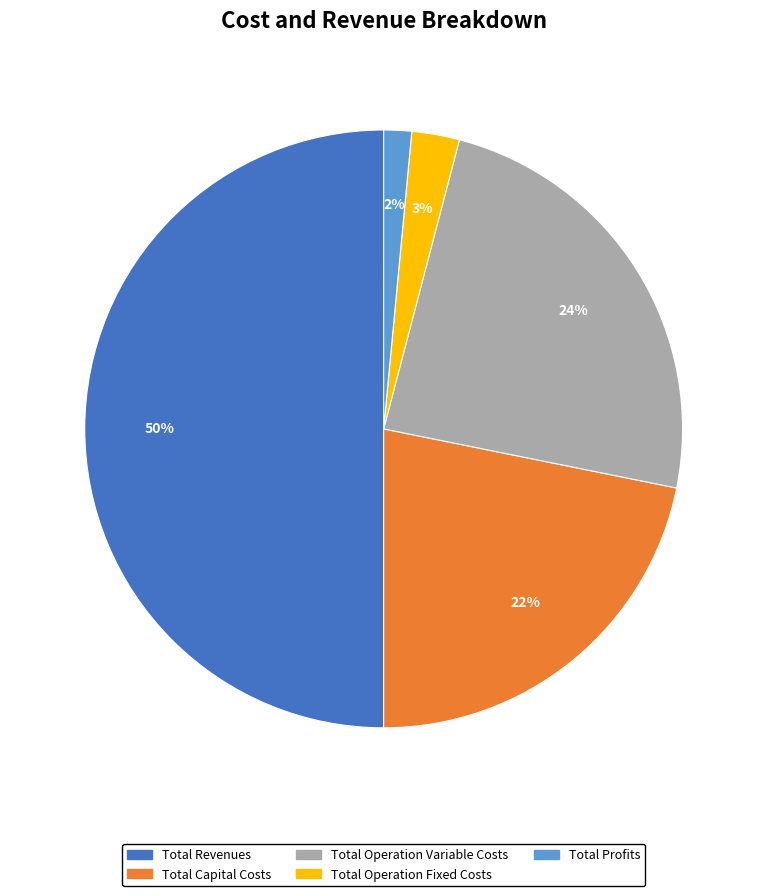

Count the number of slices in the pie.

5